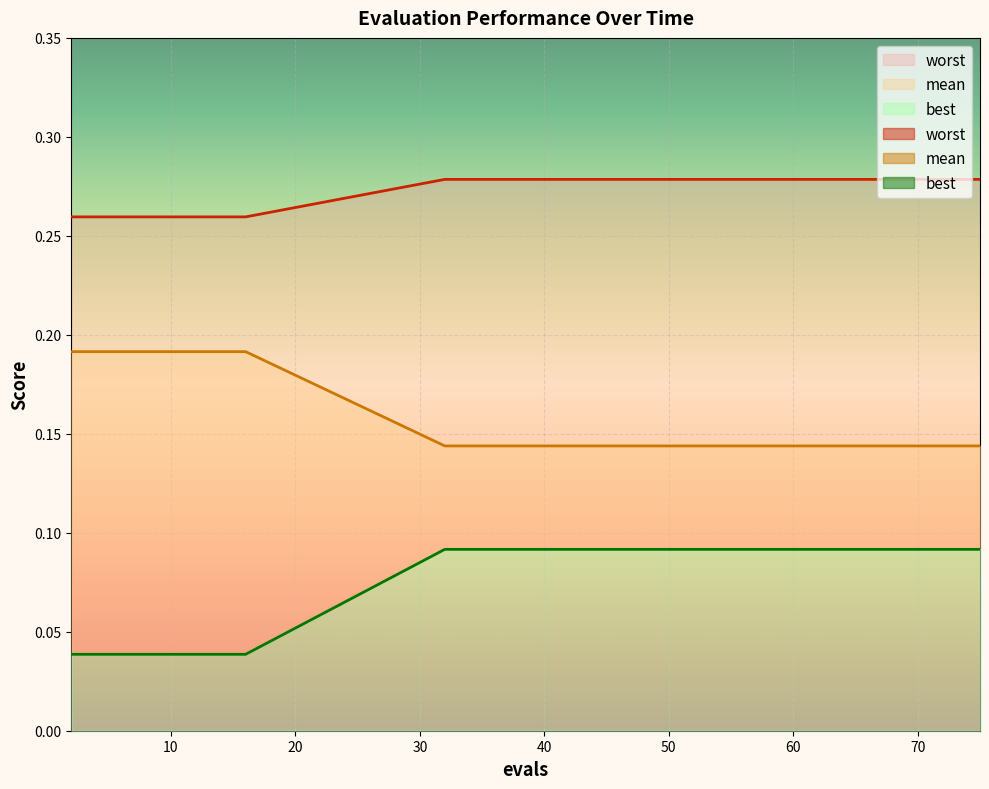

Is it true that worst equals 0.1 at 49?

False